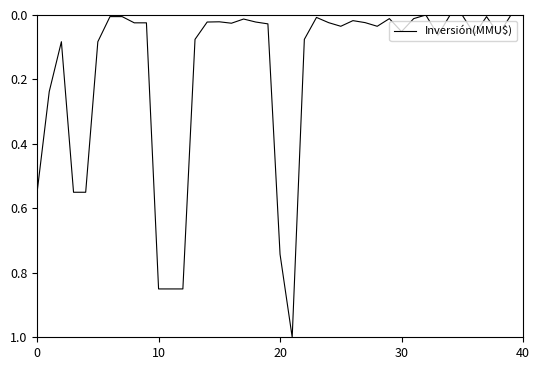

What is the maximum value shown in the chart?

1.0